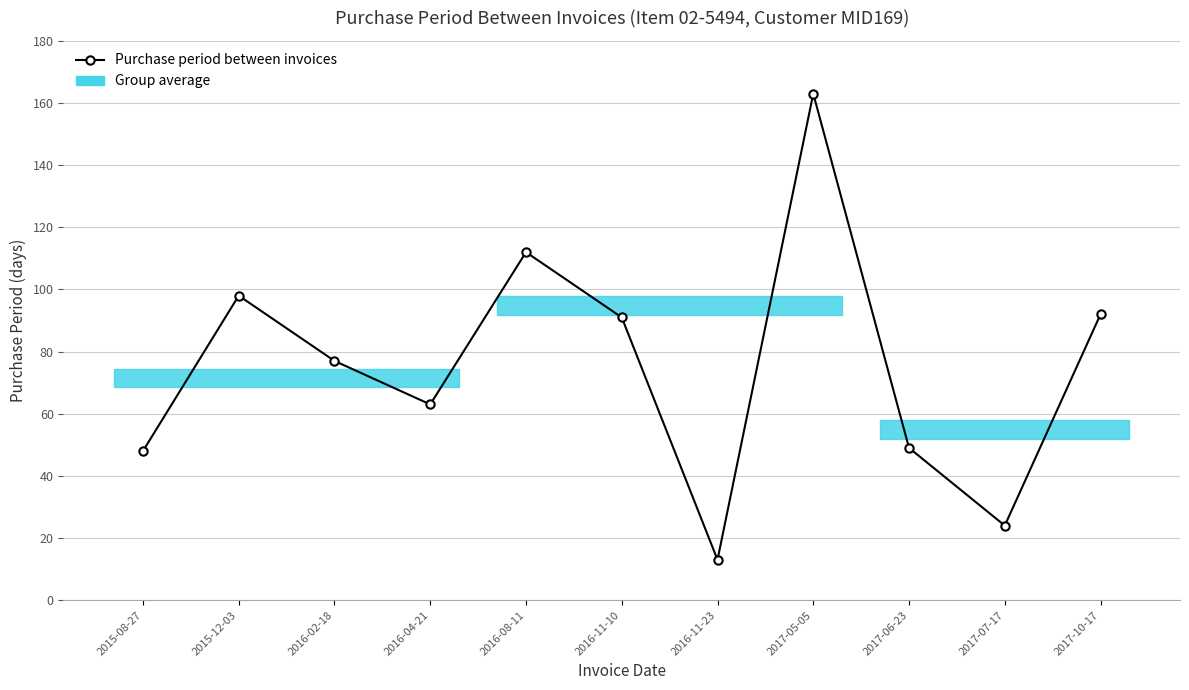

At which category does the data reach its first local valley?

2016-04-21